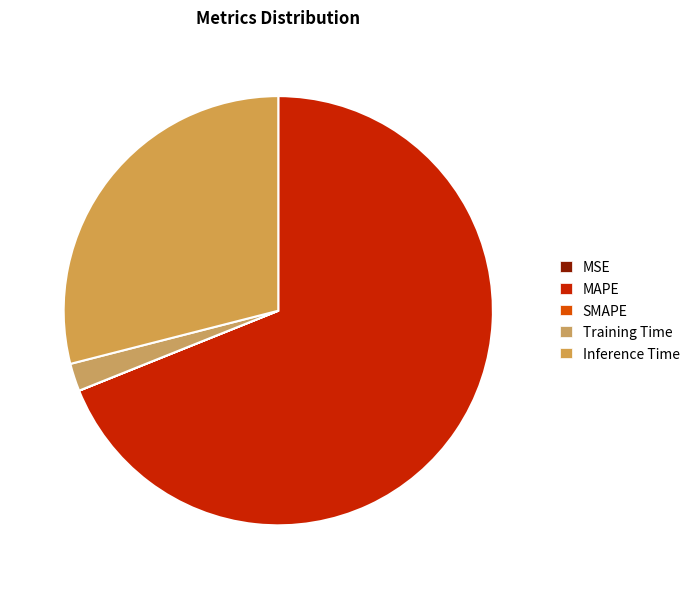

Which slice is the largest?

MAPE